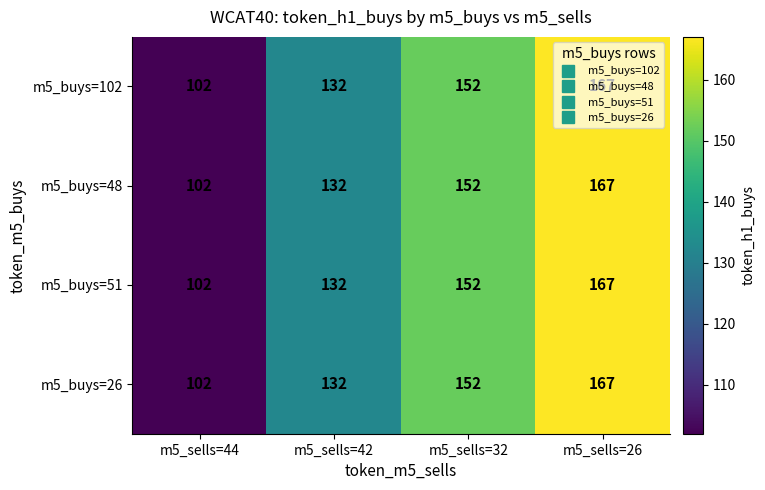

What is the difference between the m5_buys=51 values at m5_sells=44 and m5_sells=26?

65